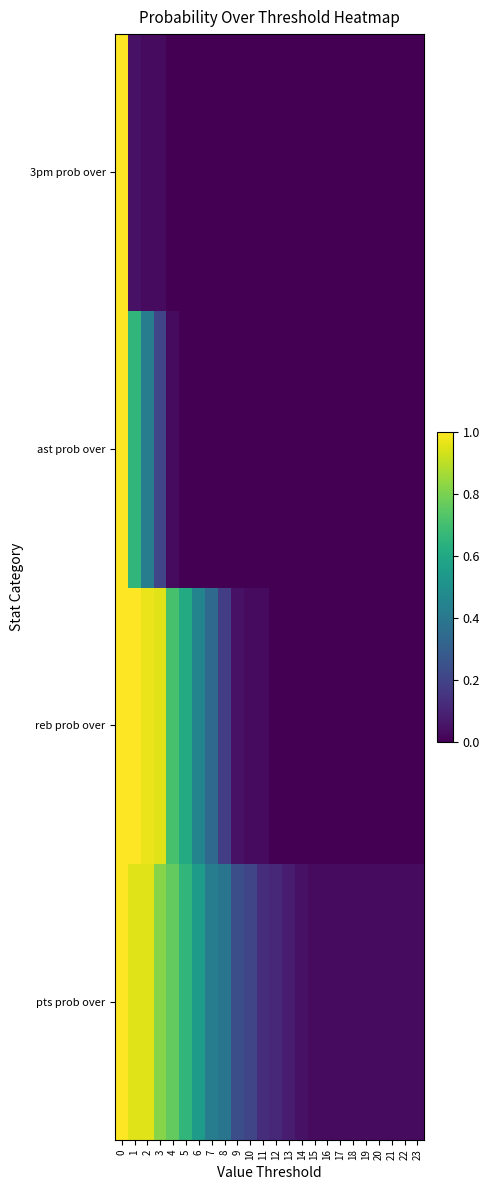

Reading right to left, list all the values displayed in this chart.

pts prob over: 23=0.0	22=0.0	21=0.0	20=0.0	19=0.0	18=0.0	17=0.0	16=0.0	15=0.0	14=0.1	13=0.1	12=0.1	11=0.1	10=0.2	9=0.2	8=0.4	7=0.4	6=0.6	5=0.7	4=0.8	3=0.8	2=0.9	1=0.9	0=1.0
reb prob over: 23=0.0	22=0.0	21=0.0	20=0.0	19=0.0	18=0.0	17=0.0	16=0.0	15=0.0	14=0.0	13=0.0	12=0.0	11=0.0	10=0.0	9=0.1	8=0.2	7=0.3	6=0.5	5=0.6	4=0.7	3=0.9	2=1.0	1=1.0	0=1.0
ast prob over: 23=0.0	22=0.0	21=0.0	20=0.0	19=0.0	18=0.0	17=0.0	16=0.0	15=0.0	14=0.0	13=0.0	12=0.0	11=0.0	10=0.0	9=0.0	8=0.0	7=0.0	6=0.0	5=0.0	4=0.0	3=0.2	2=0.4	1=0.7	0=1.0
3pm prob over: 23=0.0	22=0.0	21=0.0	20=0.0	19=0.0	18=0.0	17=0.0	16=0.0	15=0.0	14=0.0	13=0.0	12=0.0	11=0.0	10=0.0	9=0.0	8=0.0	7=0.0	6=0.0	5=0.0	4=0.0	3=0.0	2=0.0	1=0.1	0=1.0